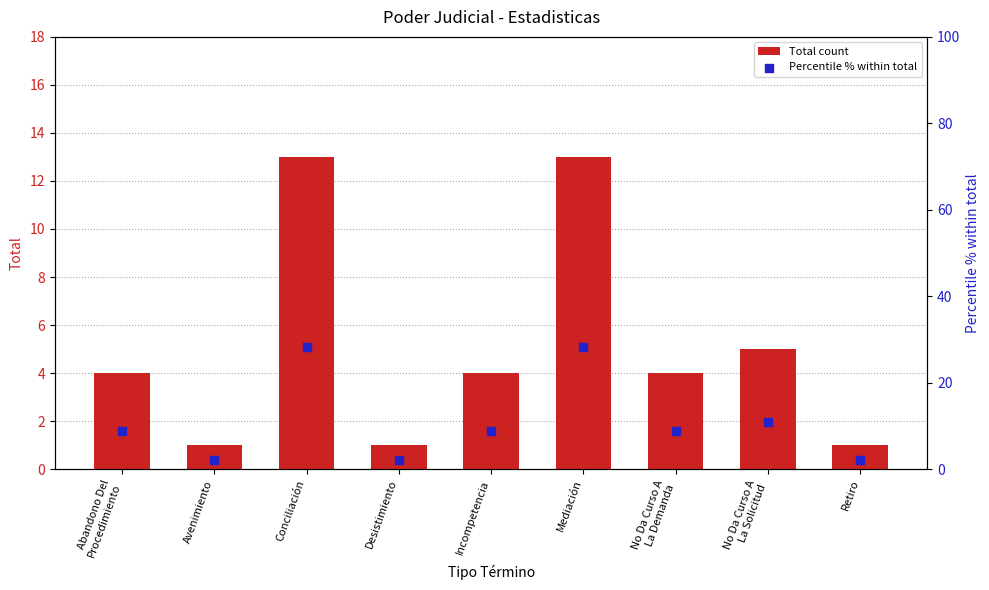

What are all the series names shown in the legend?

Total count, Percentile % within total